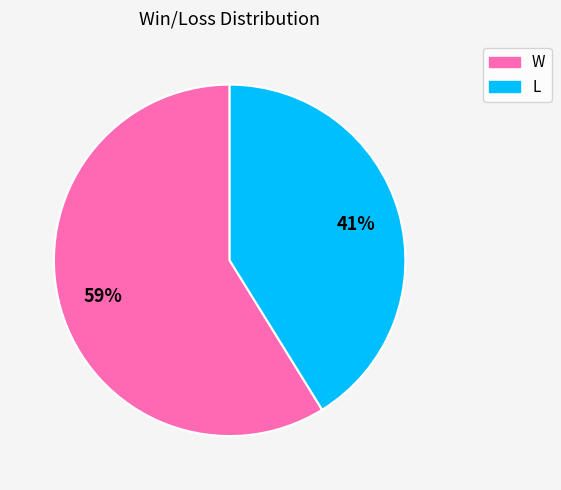

Does W represent more than half of the total?

Yes